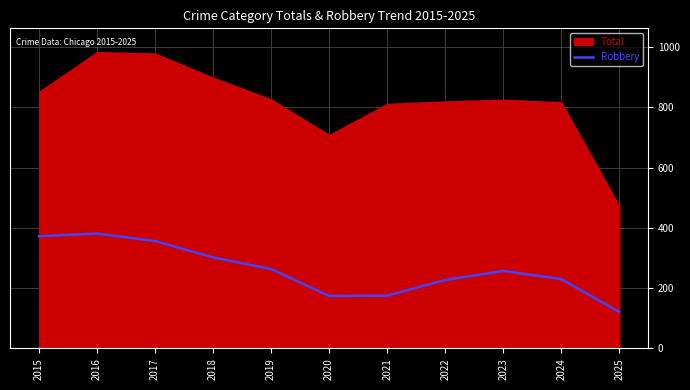

What is the average value?

260